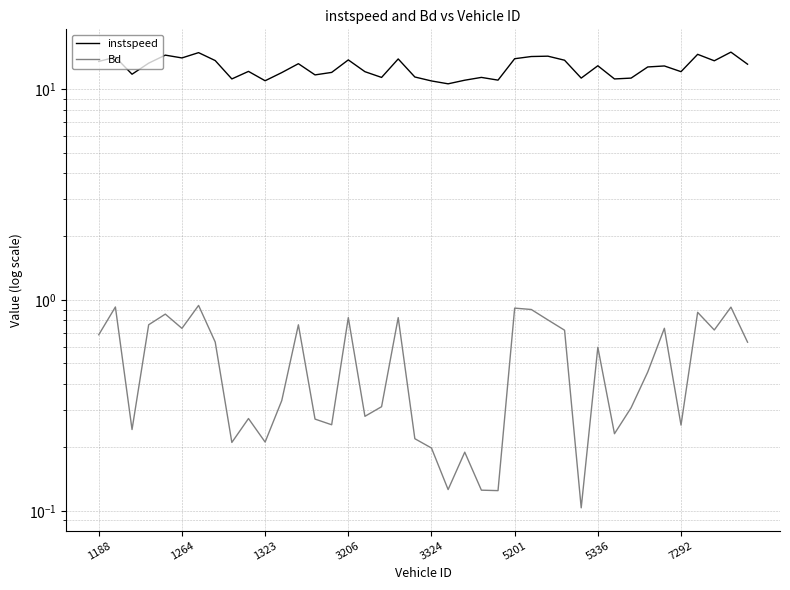

Rank the series at 36 from highest to lowest value.

instspeed, Bd